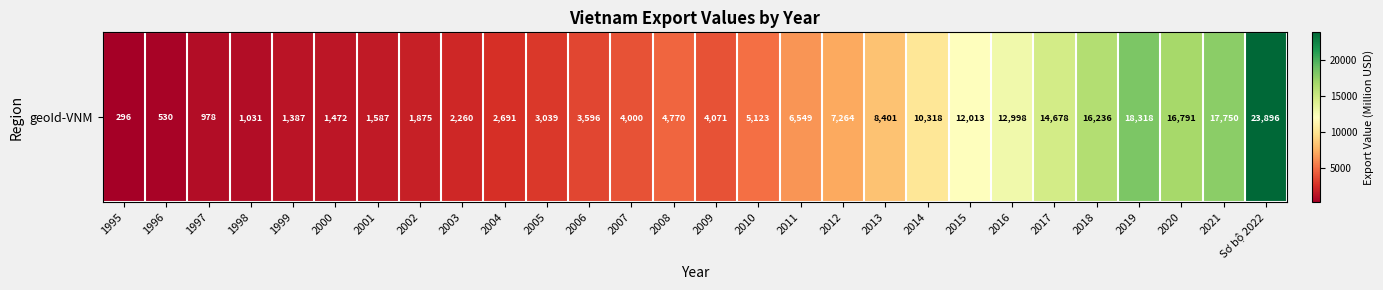

How many distinct data groups are displayed?

1